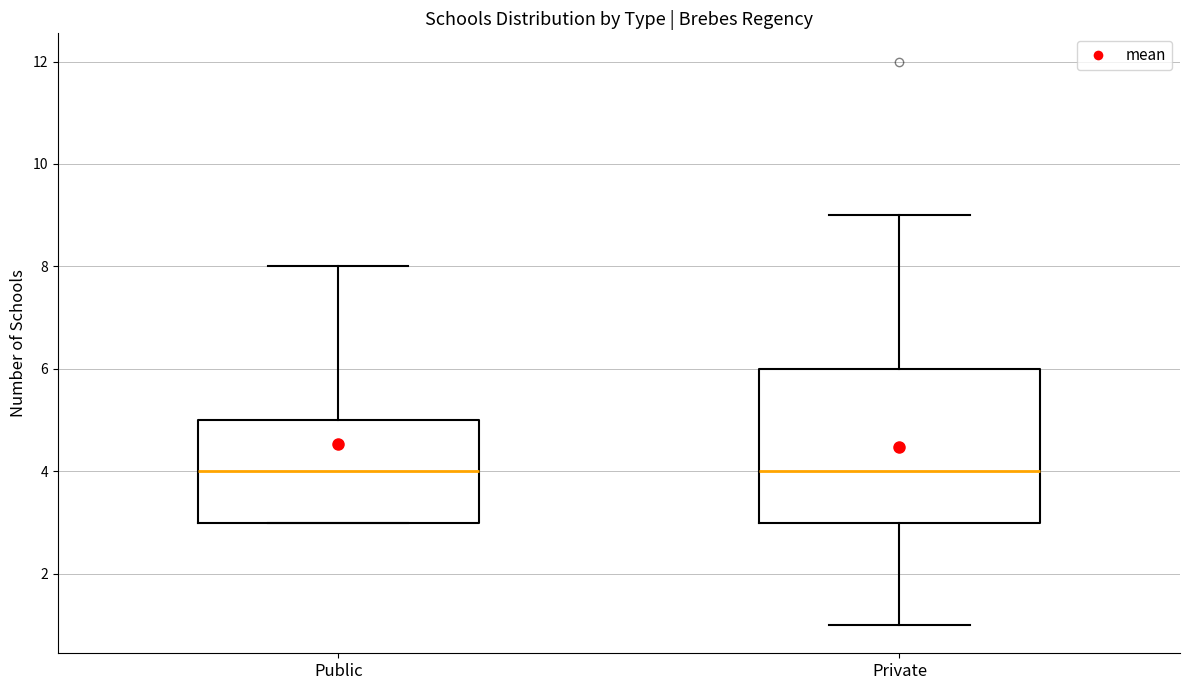

Reading left to right, transcribe this box plot: for each box, give where its median line is, the range the box spans, and where its two whiskers end, as read against the y-axis. The values are not printed on the chart, so give them approximately, as read against the axis.

Public: median 4, box 3 to 5, whiskers 3 to 8
Private: median 4, box 3 to 6, whiskers 1 to 9